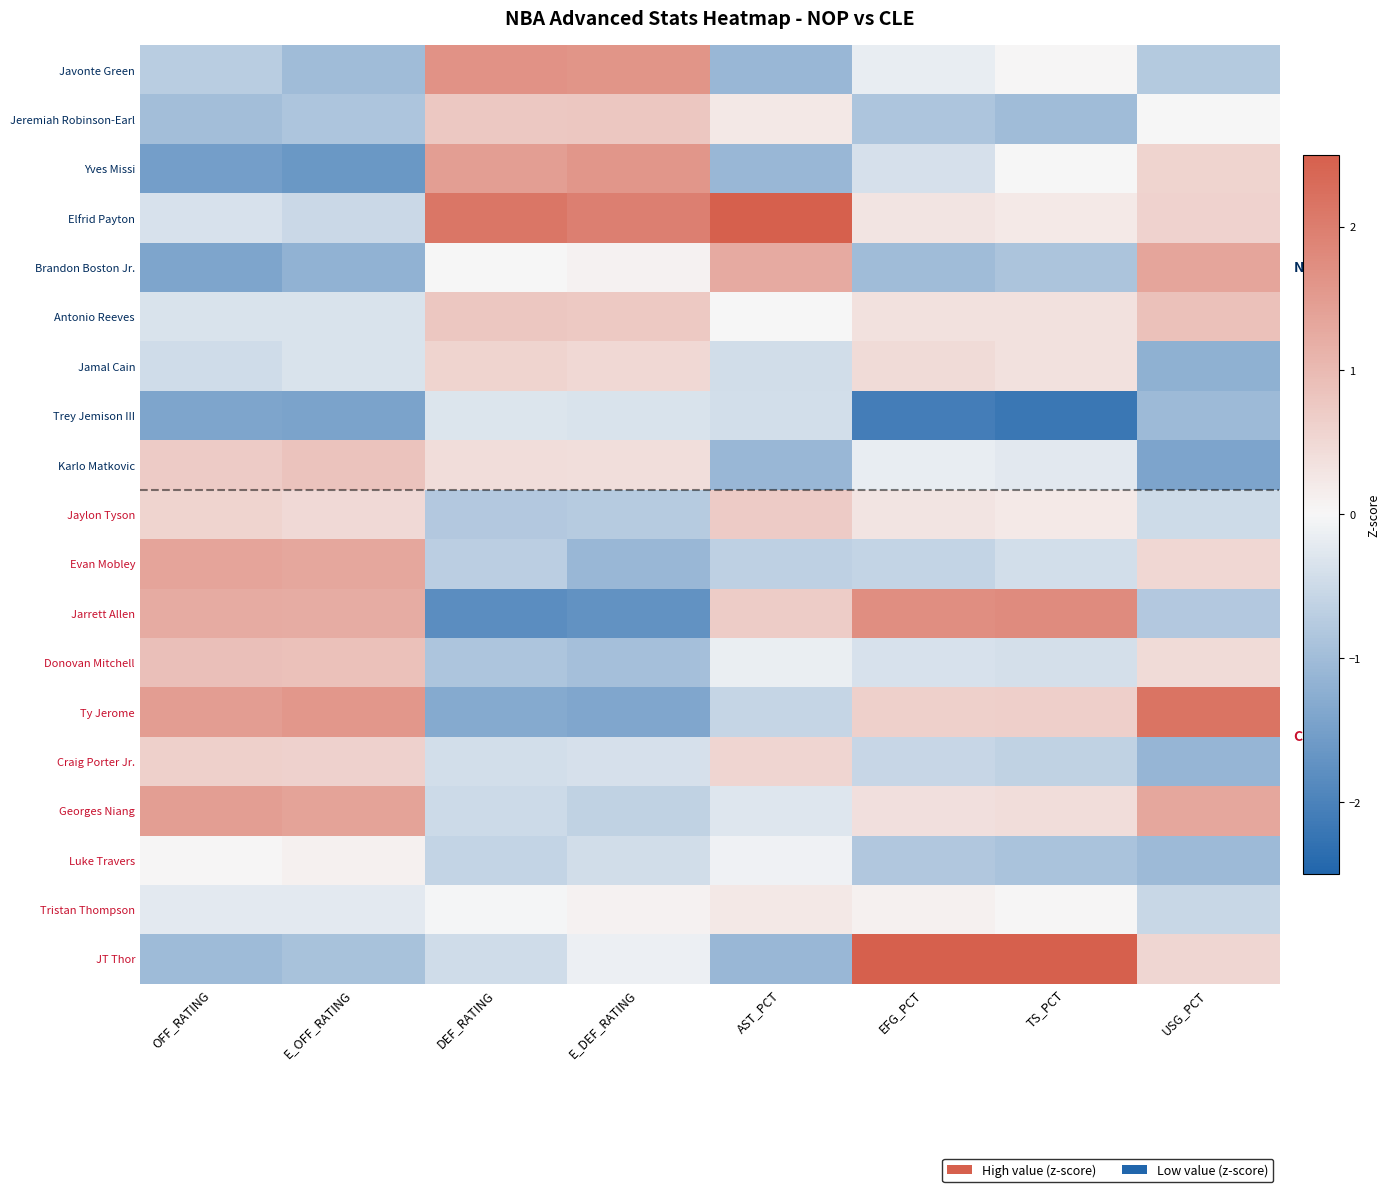

How many categories are shown in the chart?

8